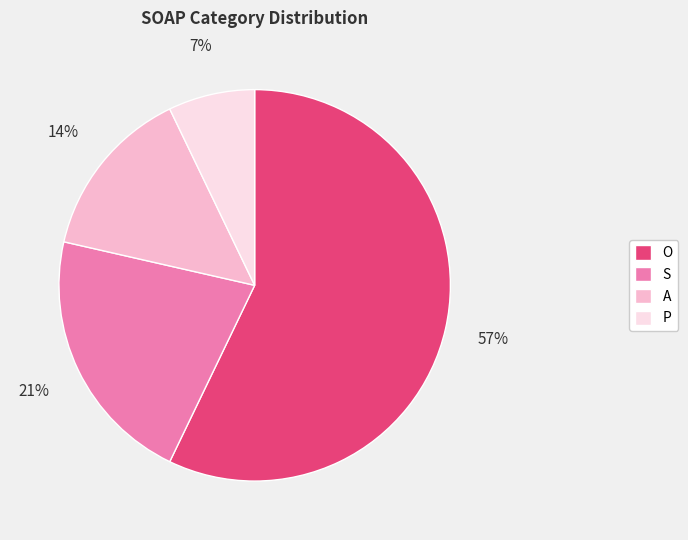

Approximately how many times larger is the value at P compared to S?

0.3